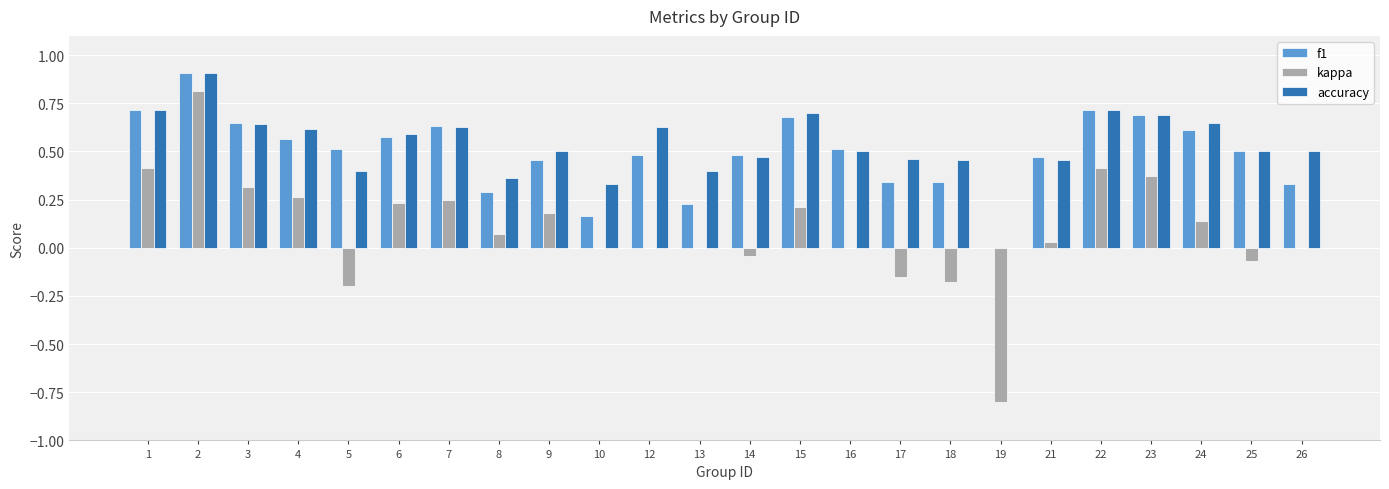

How many values in the accuracy series exceed 0?

23